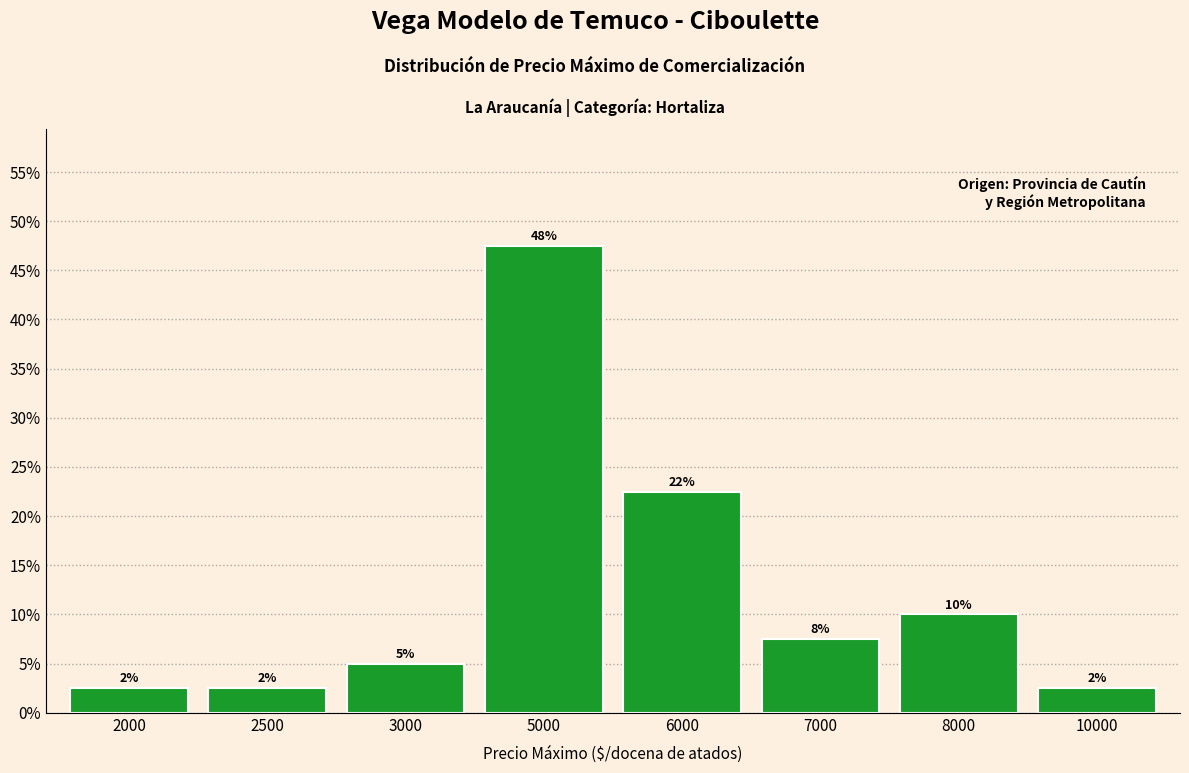

Does the chart contain stacked bars?

No